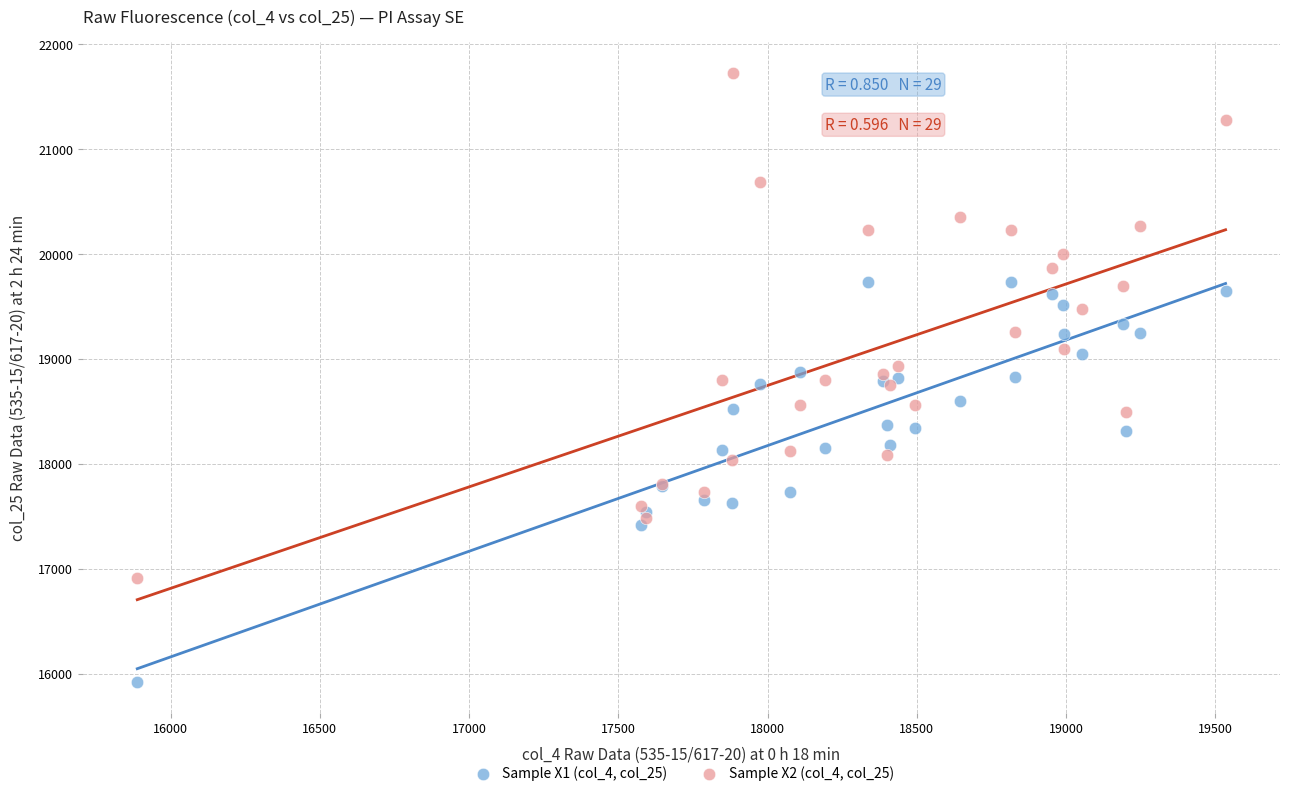

What is the X range (max minus min) for the scatter plot?

3647